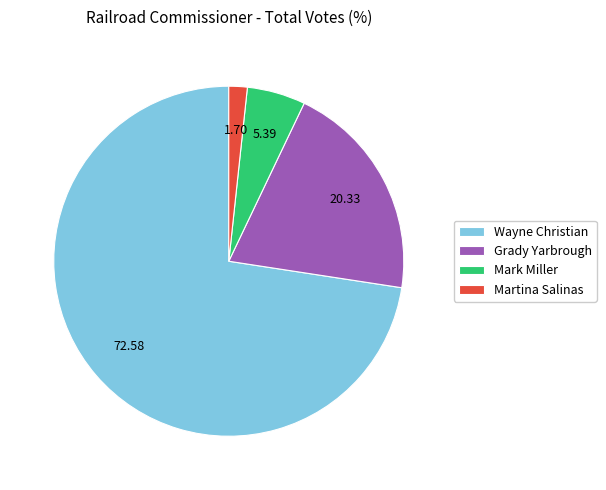

Rank the categories by value from highest to lowest.

Wayne Christian, Grady Yarbrough, Mark Miller, Martina Salinas